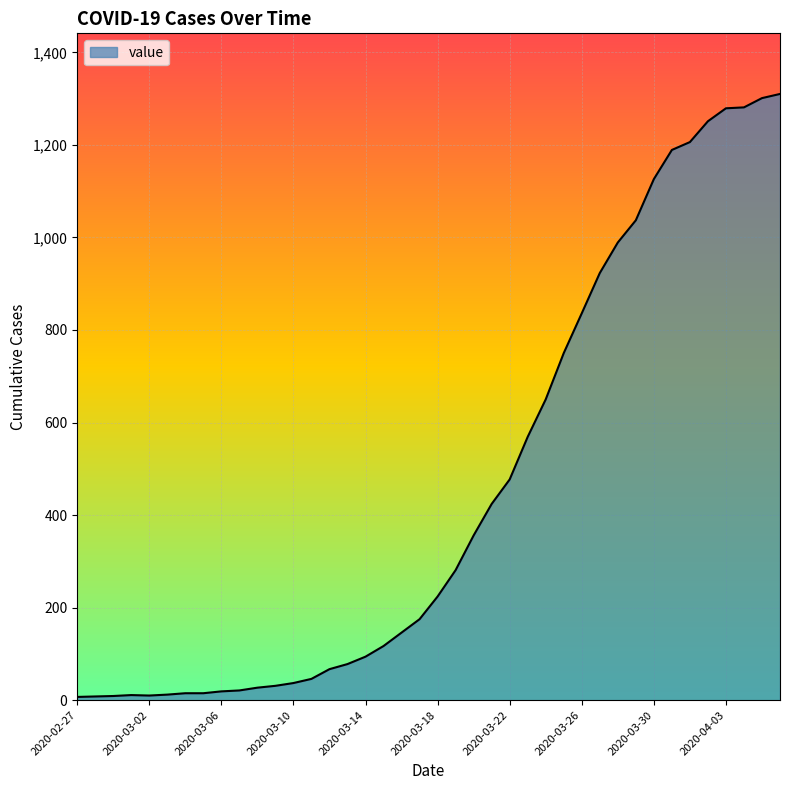

What is the maximum value shown in the chart?

1310